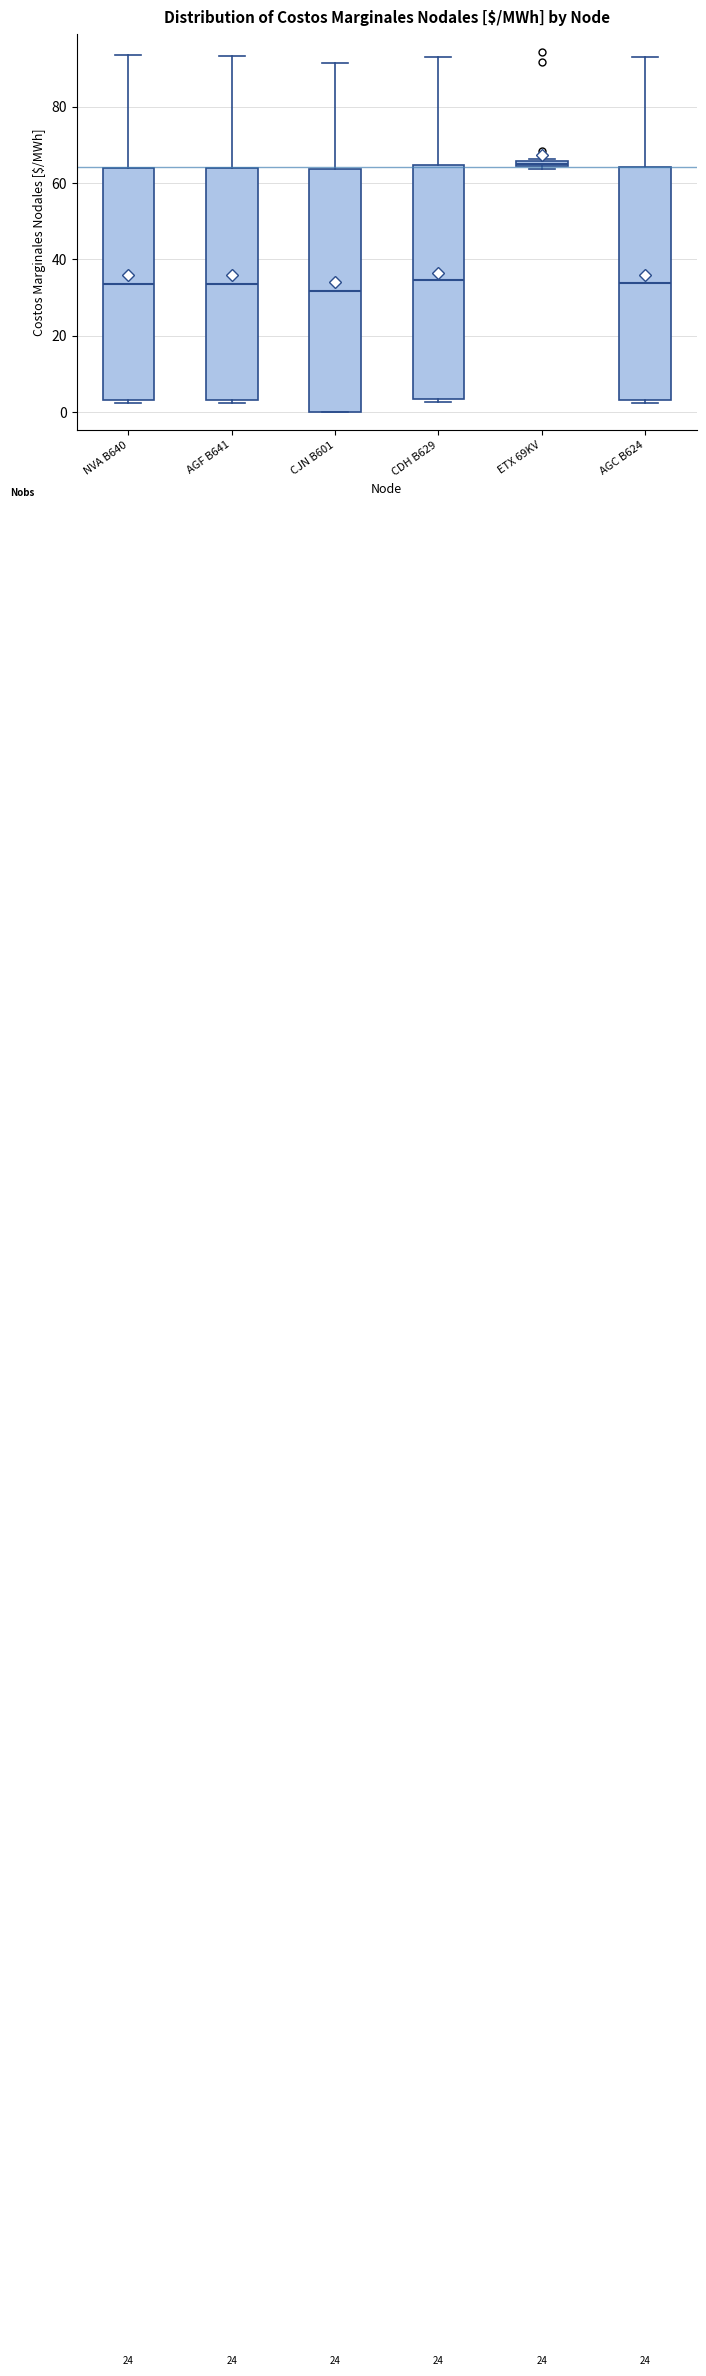

Comparing the boxes themselves (not the whiskers), which one is the tallest?

CJN B601